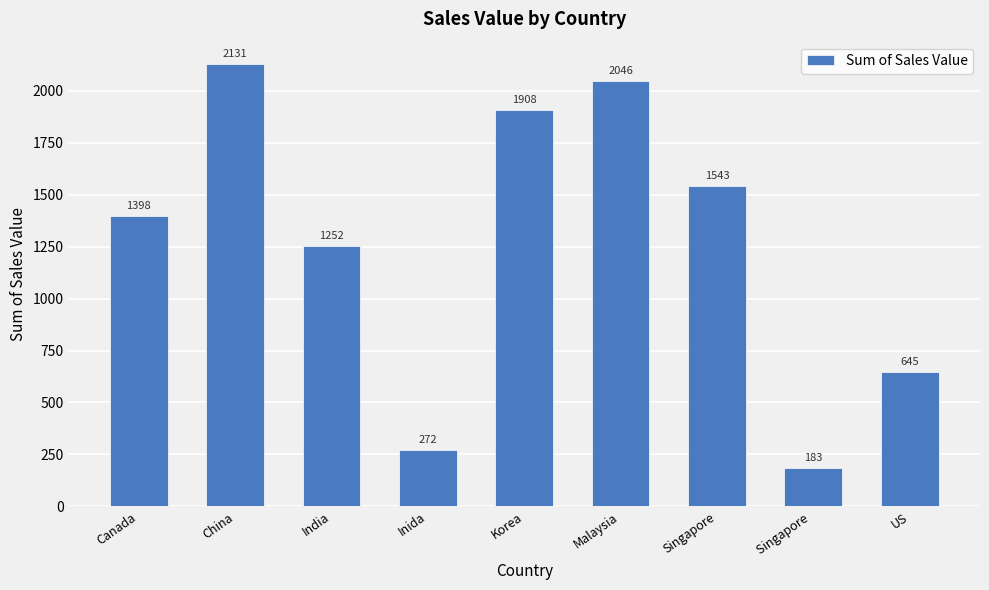

Does the chart contain any negative values?

No